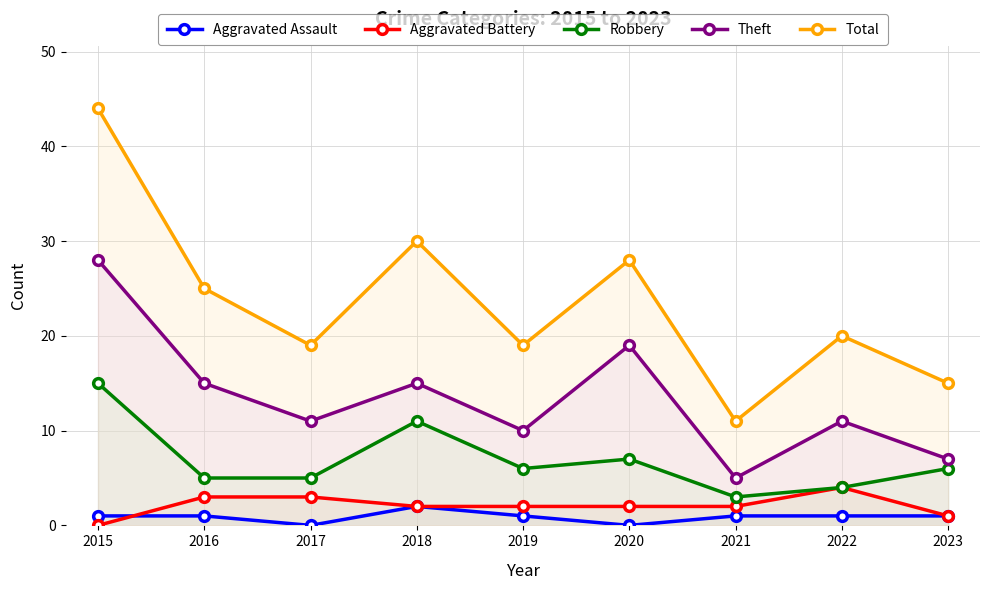

True or false: Aggravated Assault and Robbery cross at least once.

False